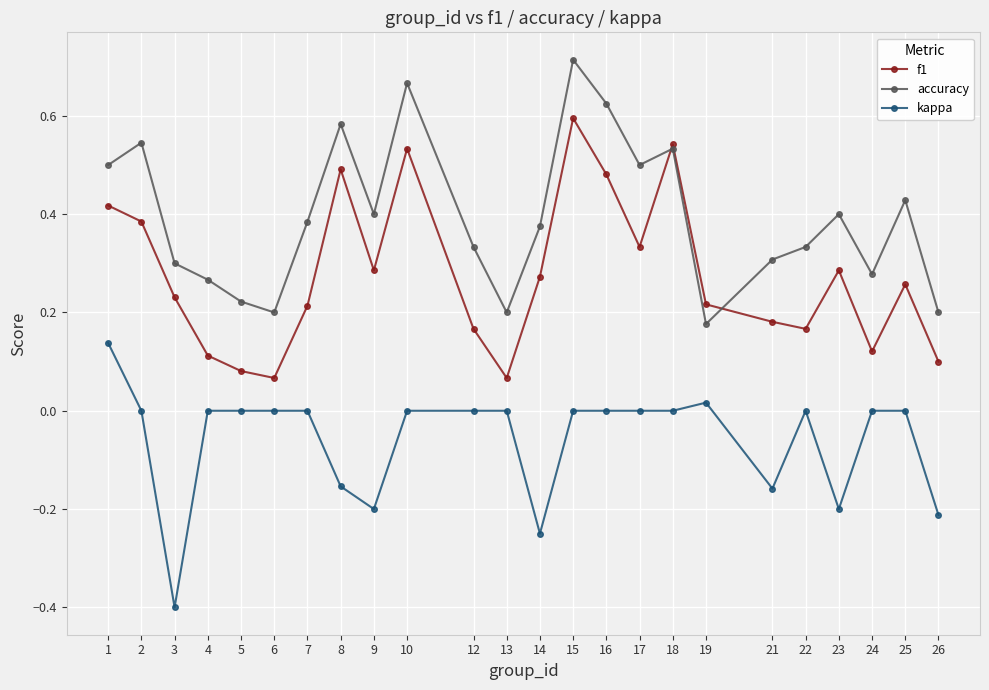

What are all the series names shown in the legend?

f1, accuracy, kappa